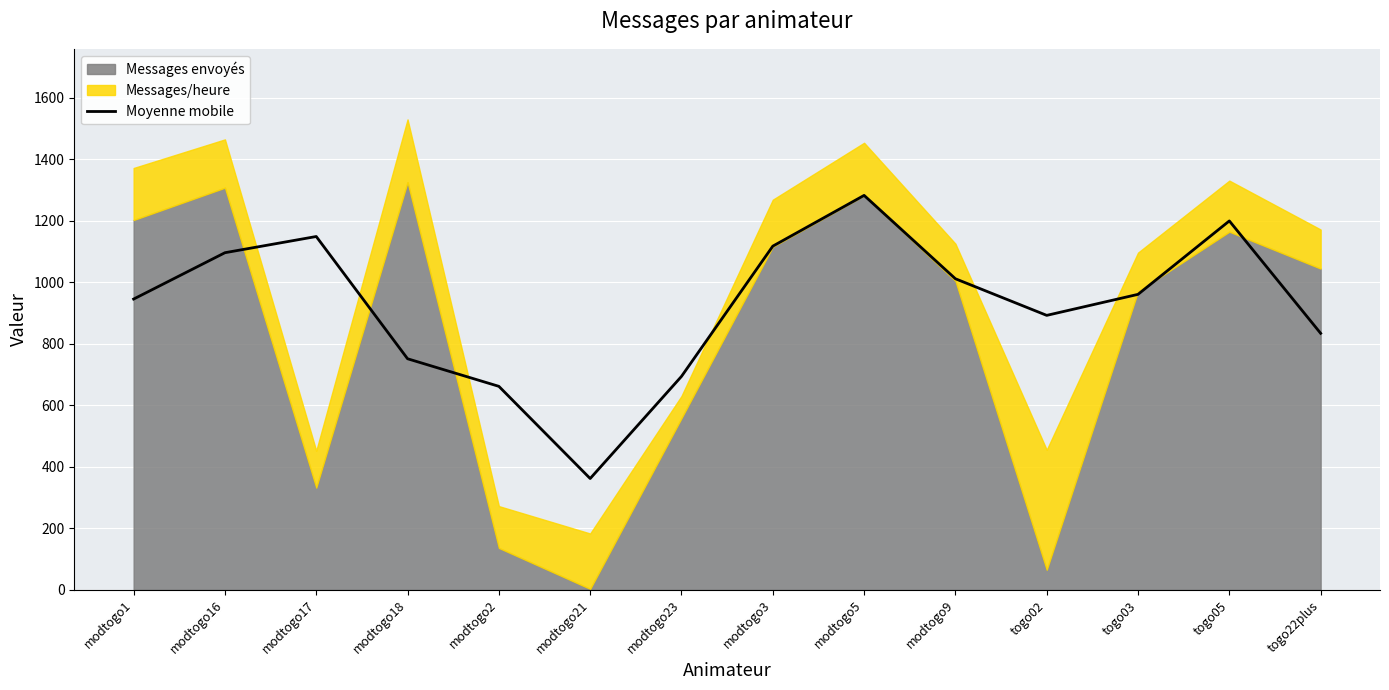

How many points are lower than both their immediate neighbors (excluding endpoints)?

2